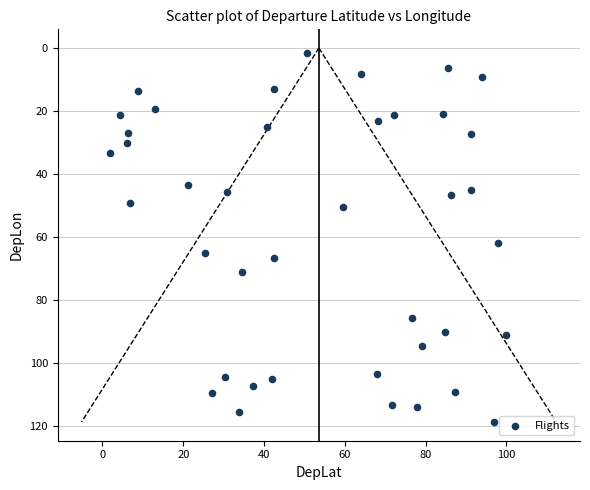

What is the range of Y values (max minus min)?

117.2